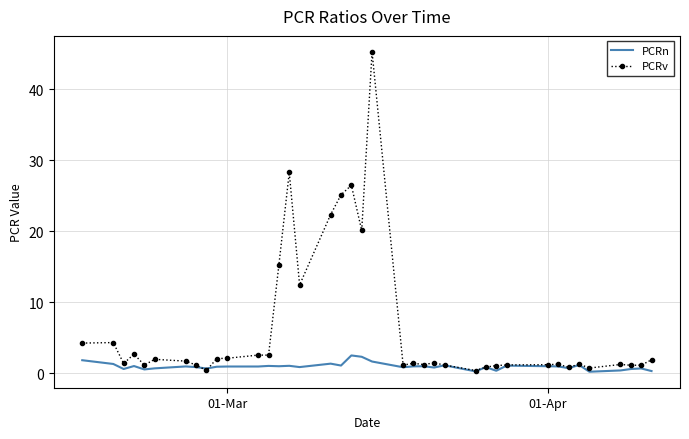

Which series has the largest total across all categories?

PCRv